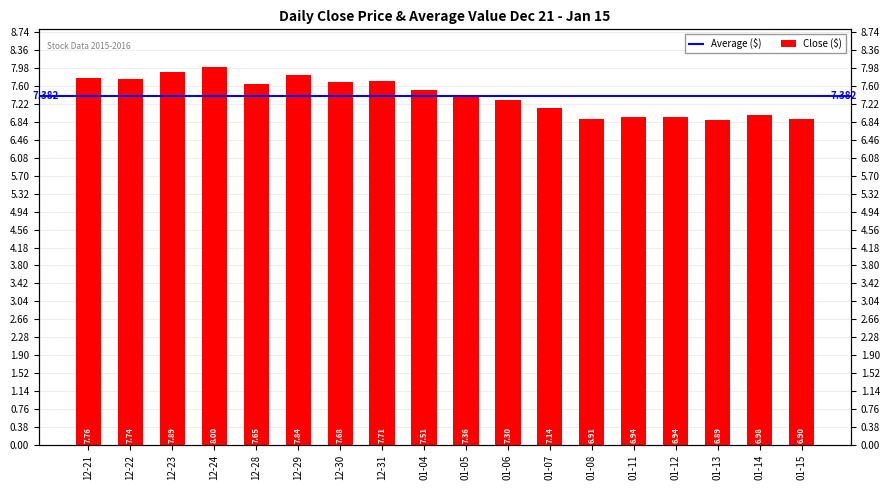

At which label is the value closest to 7?

01-14